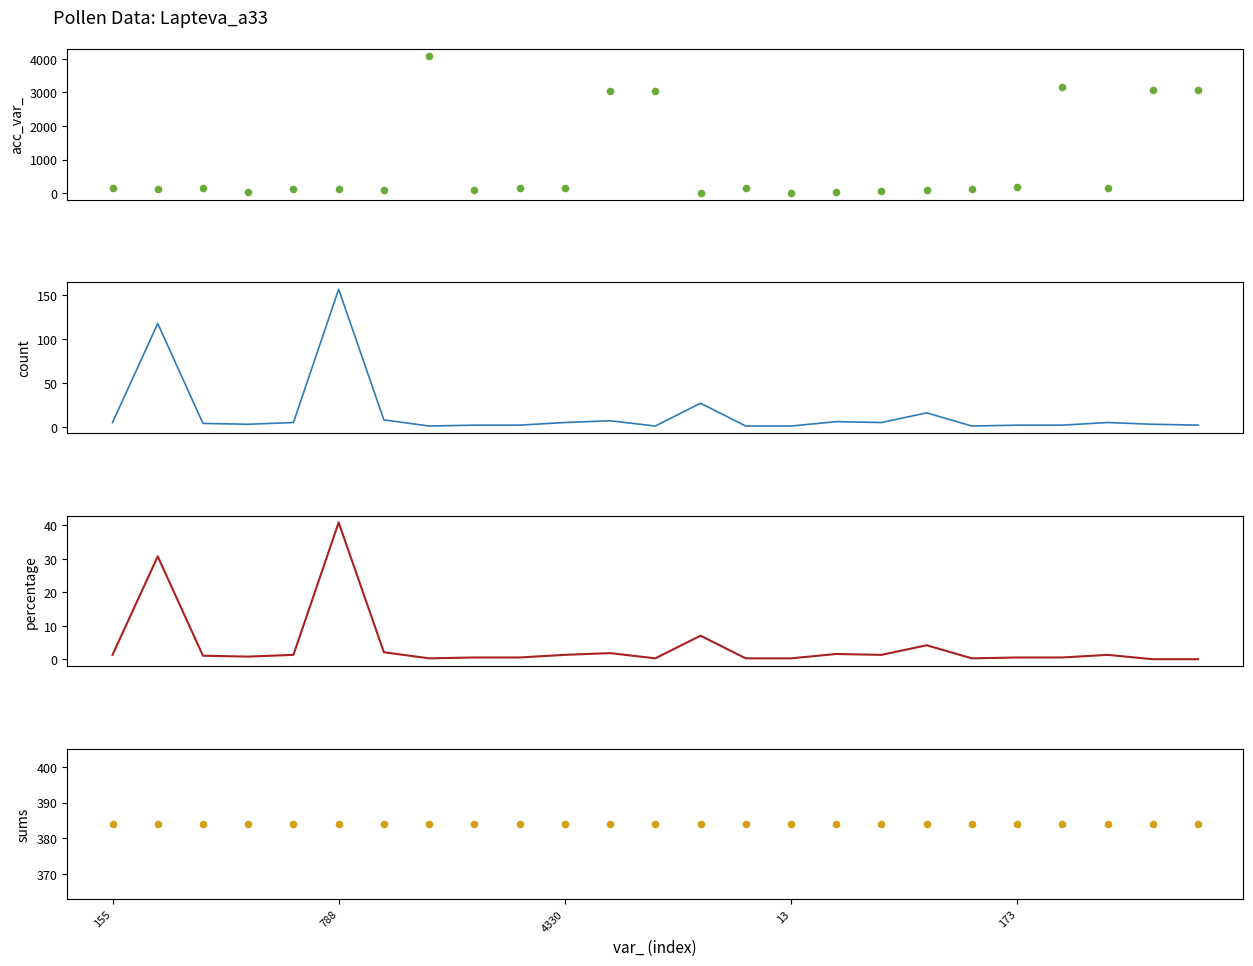

What are all the series names shown in the legend?

acc_var_, count, percentage, sums